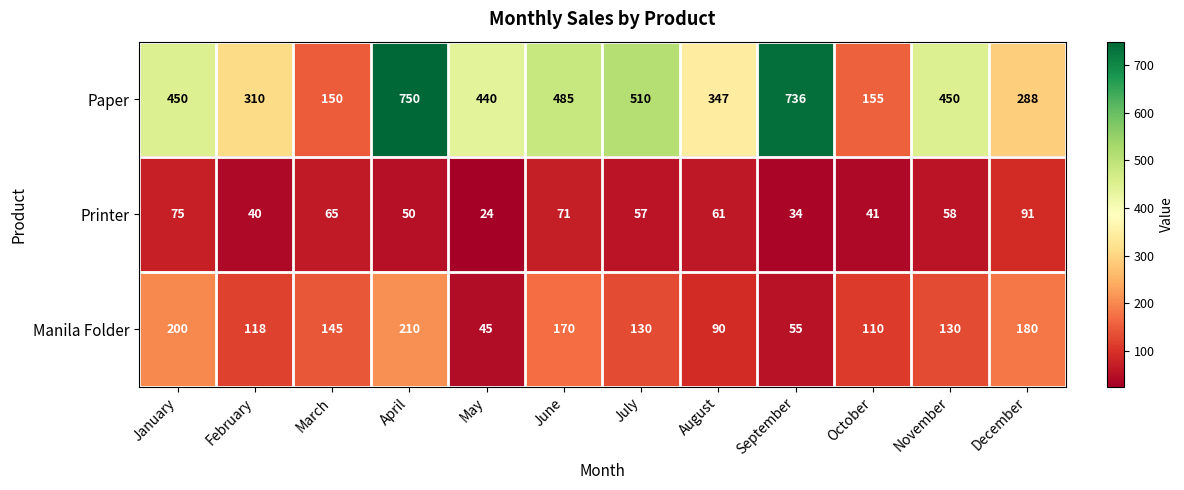

Between January and July, which series saw the biggest shift?

Manila Folder